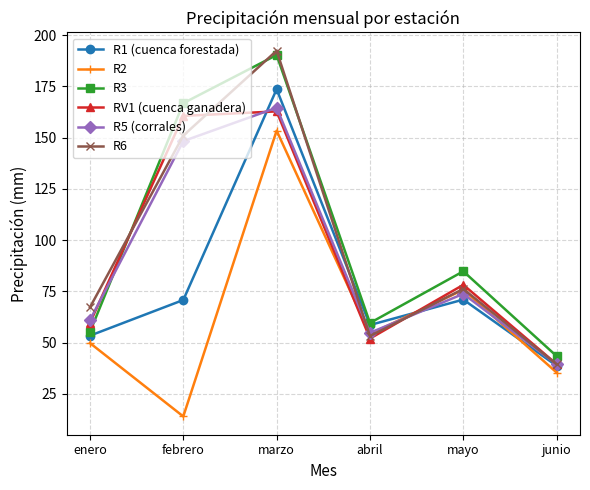

Which series has the largest total across all categories?

R3